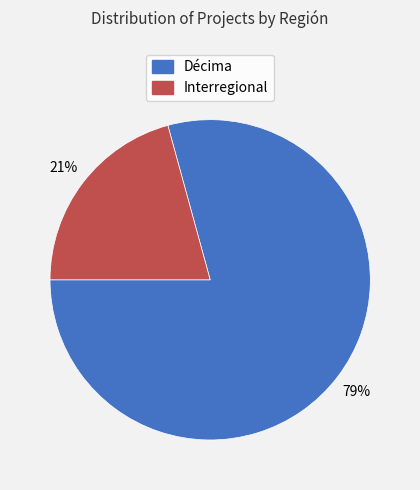

How many slices are in this pie chart?

2